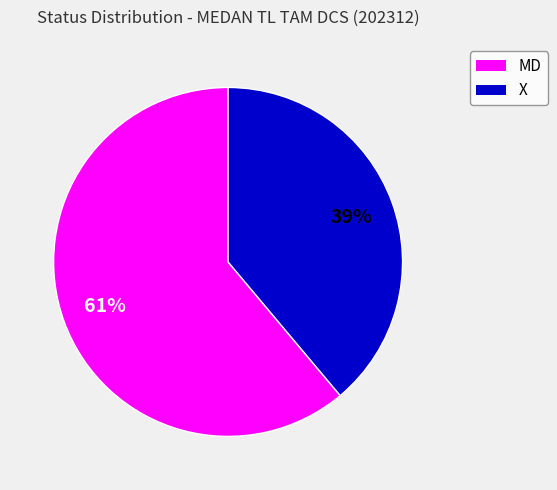

To the nearest percent, what portion does MD represent?

61%